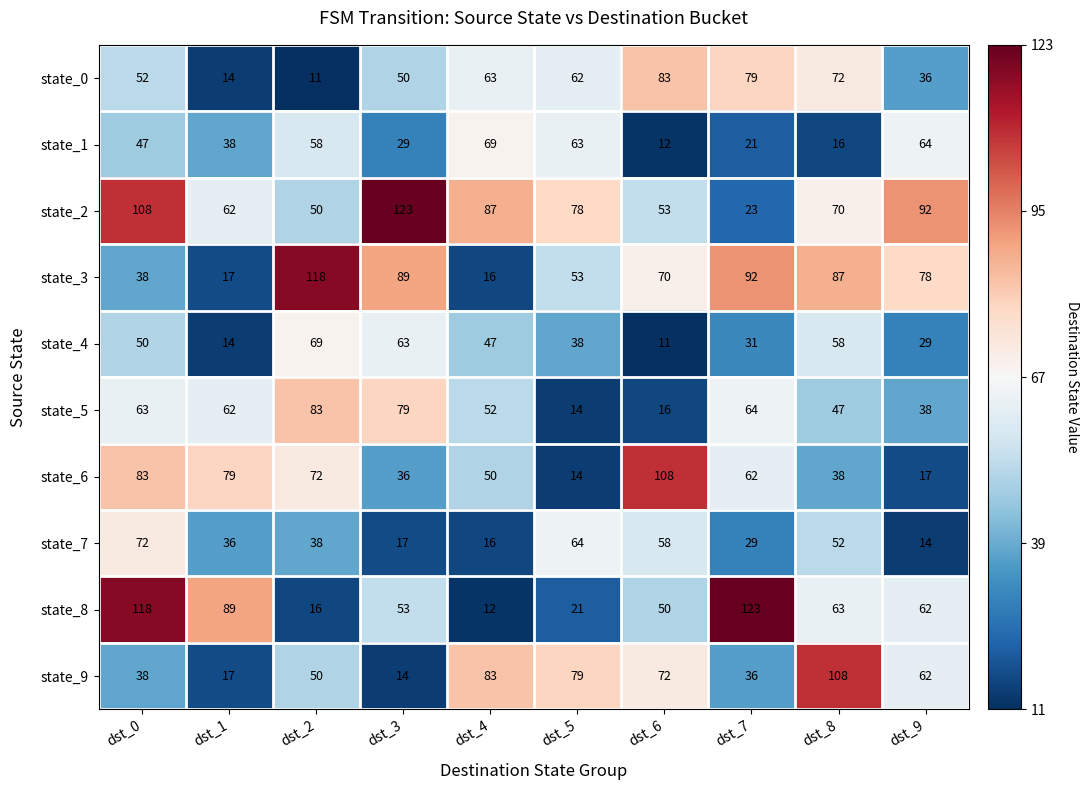

Which series changed the most between dst_6 and dst_8?

state_6